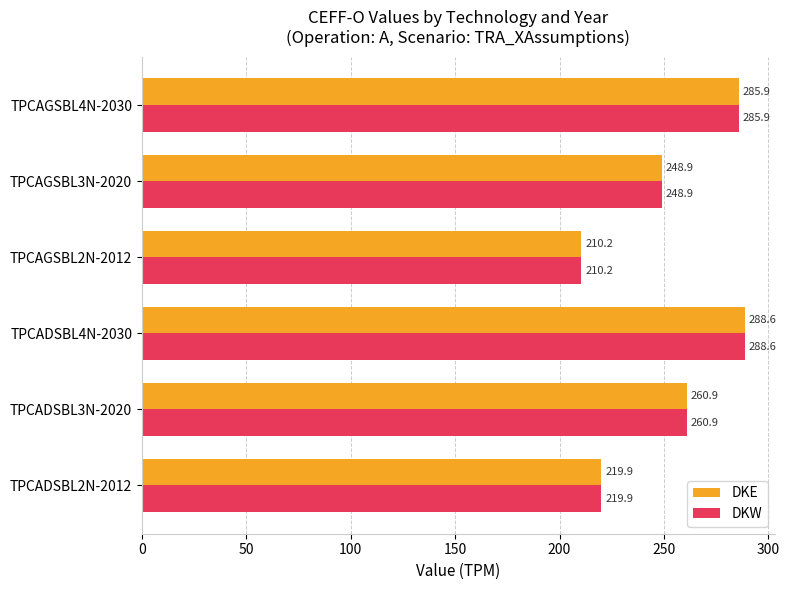

Is it true that DKE equals 110.8 at TPCADSBL2N-2012?

False